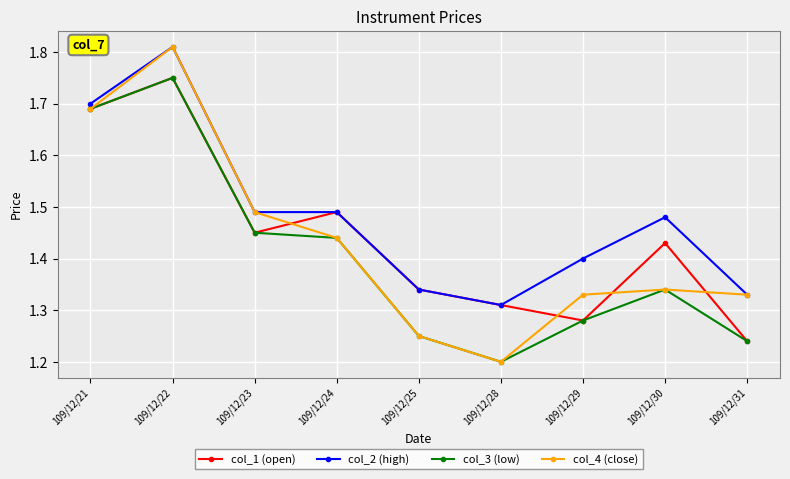

Is it true that col_3 (low) equals 2.4 at 109/12/24?

False